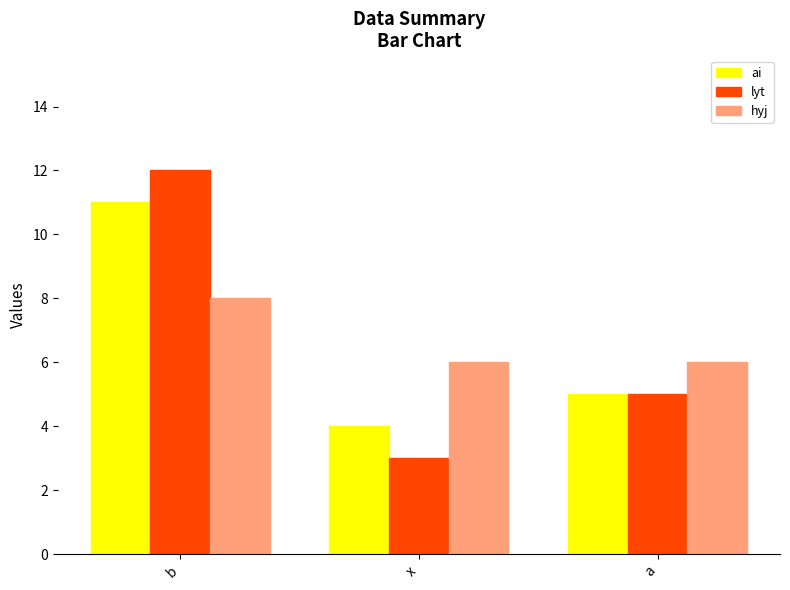

List the labels in order of lyt value, smallest first.

x, a, b